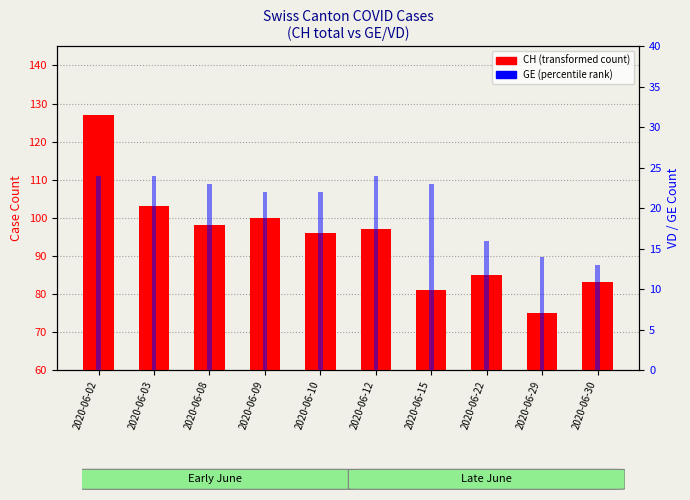

True or false: GE (canton) has a value of 2 at 2020-06-30.

False